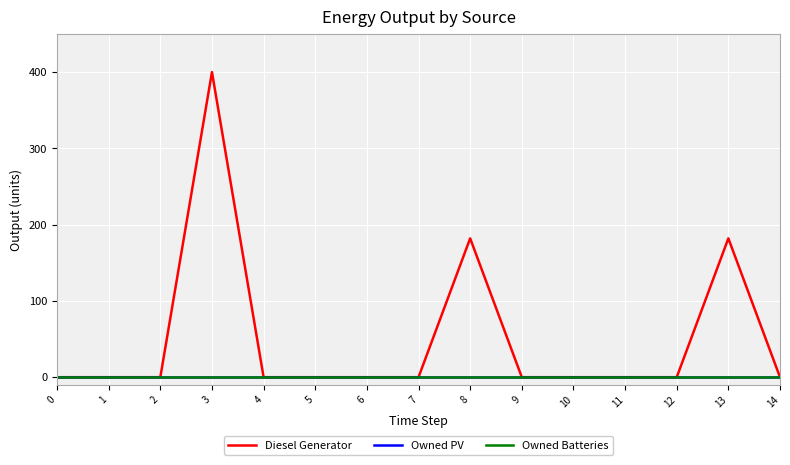

List the labels in order of Diesel Generator value, smallest first.

0, 1, 2, 4, 5, 6, 7, 9, 10, 11, 12, 14, 8, 13, 3